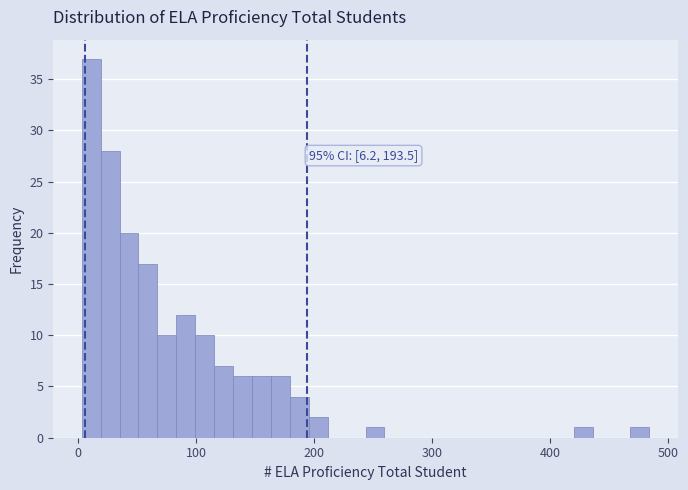

Read against the x-axis, roughly where is the centre of the tallest bar?

10